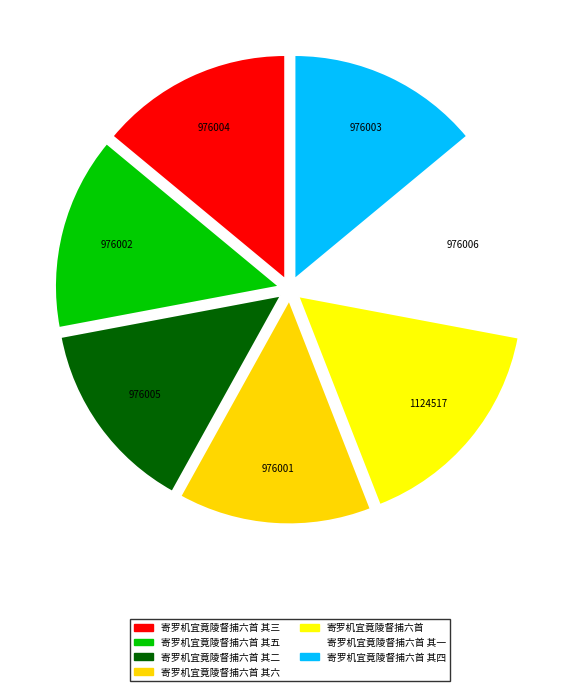

Count the number of slices in the pie.

7